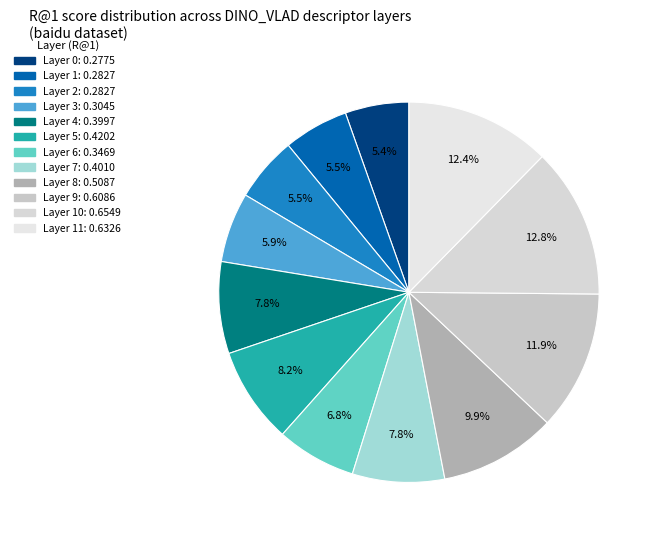

What is the smallest slice in the pie chart?

Layer 0